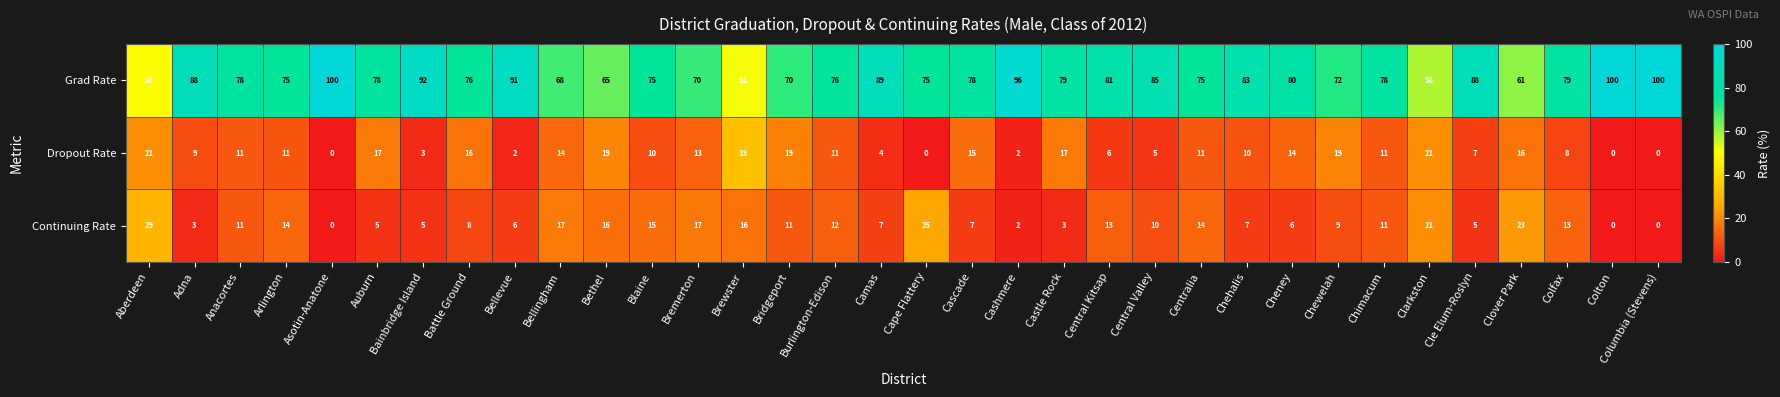

Where does the Grad Rate series first go above 78?

Adna